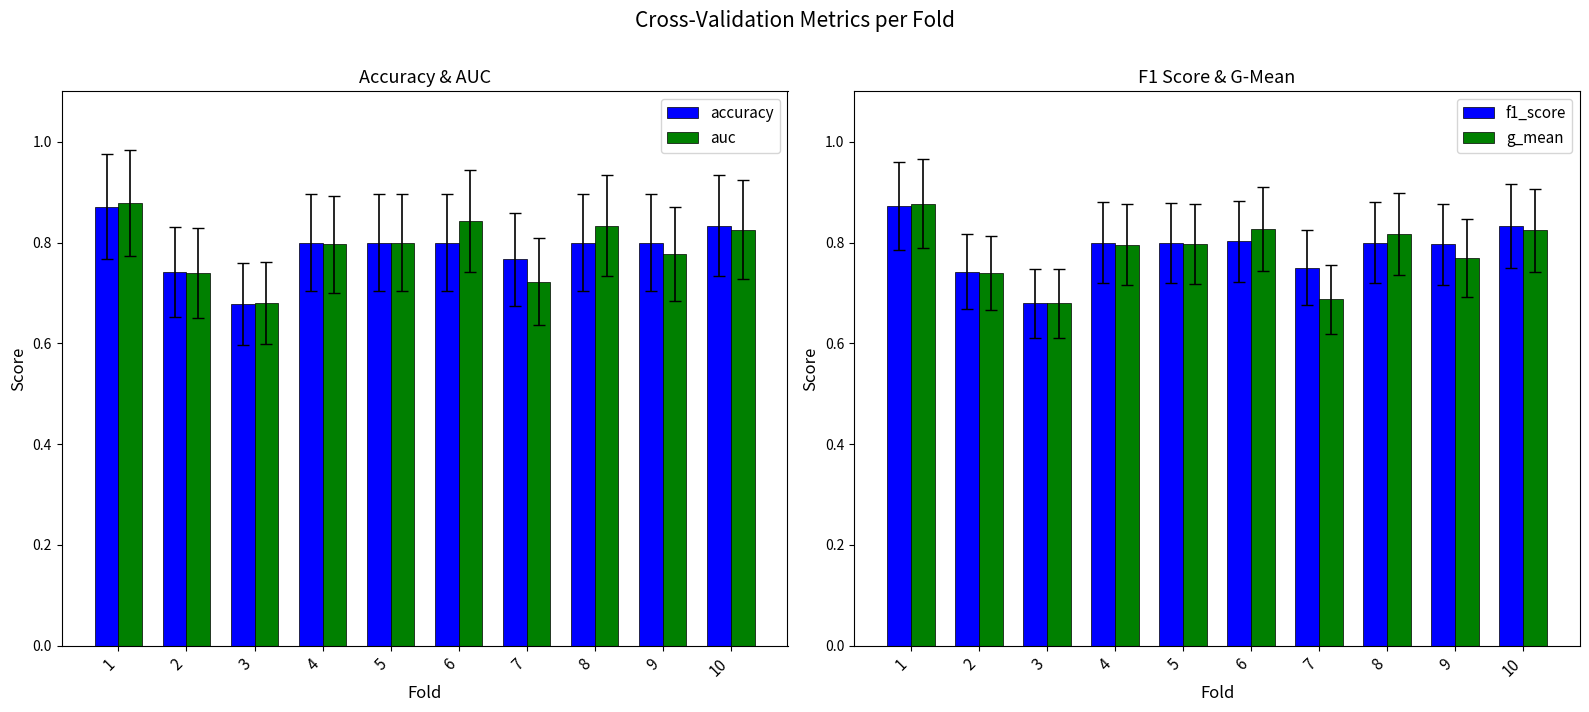

What is the total value across all series at 4?

3.2